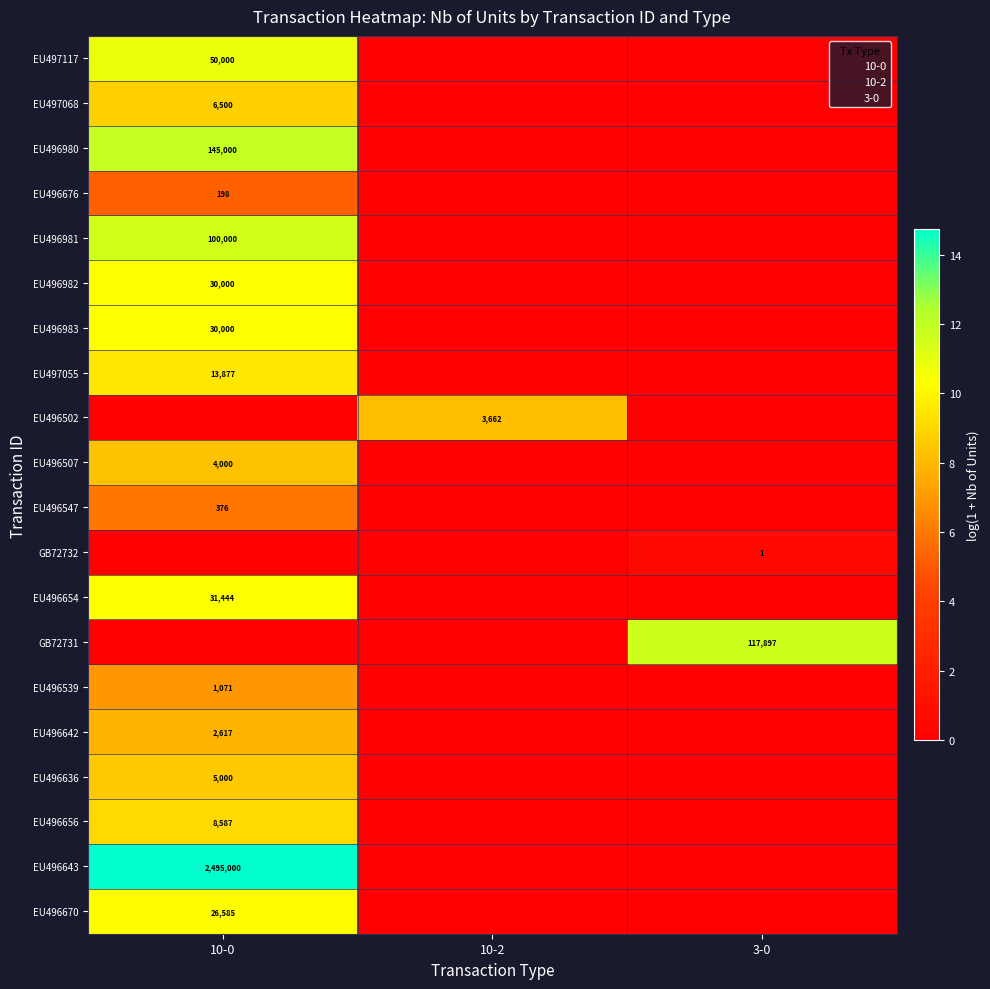

The GB72732 series shows 0.0 at 10-0. True or false?

True